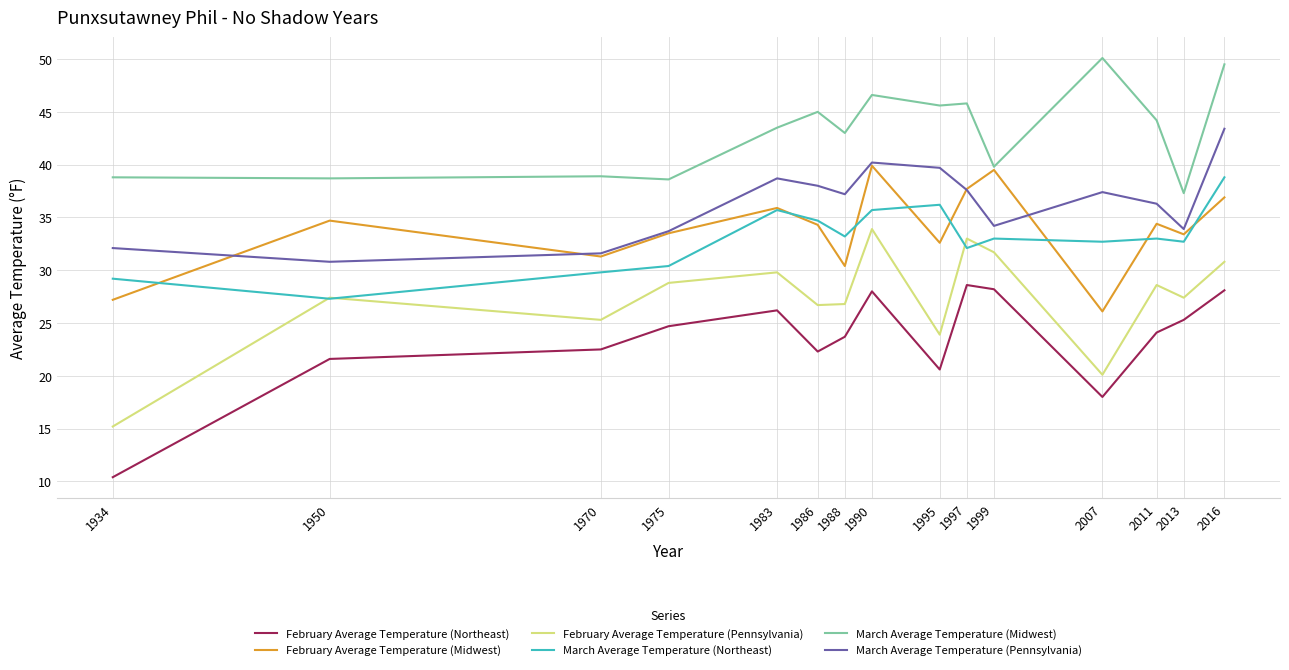

What are all the series names shown in the legend?

February Average Temperature (Northeast), February Average Temperature (Midwest), February Average Temperature (Pennsylvania), March Average Temperature (Northeast), March Average Temperature (Midwest), March Average Temperature (Pennsylvania)